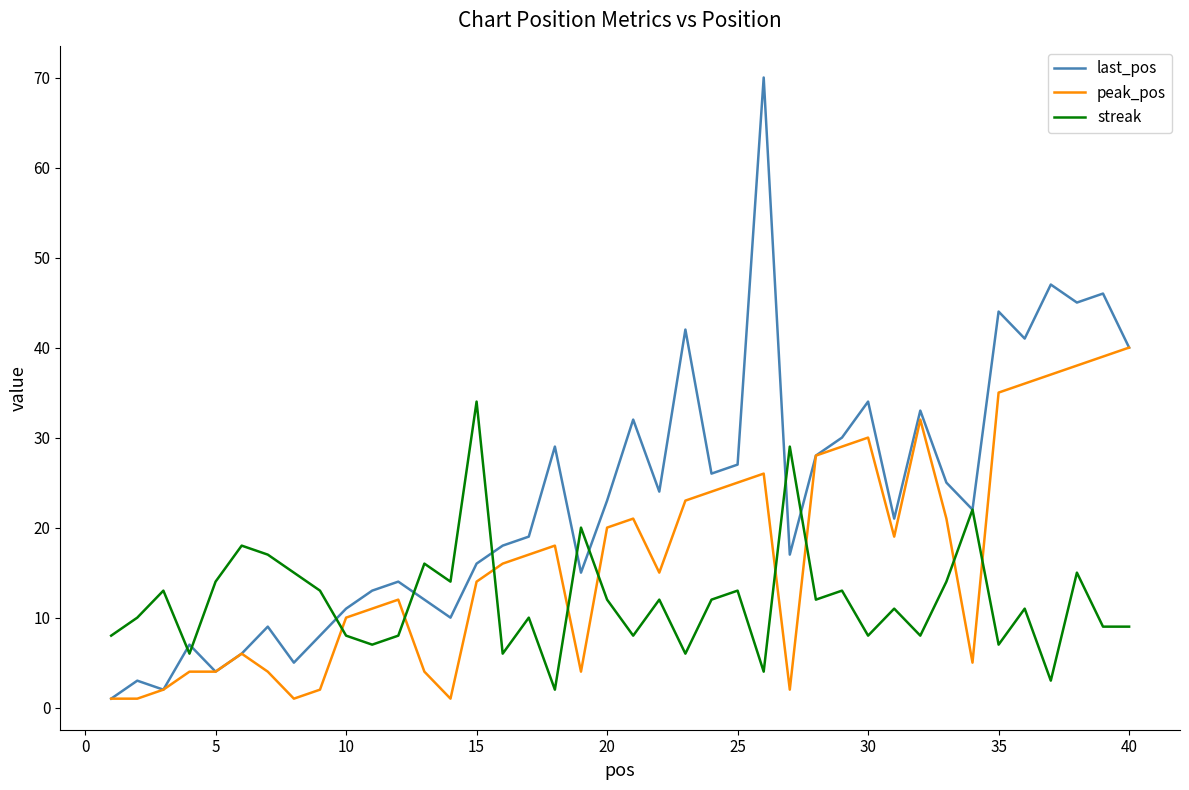

Rank the series by their average value, from lowest to highest.

streak, peak_pos, last_pos